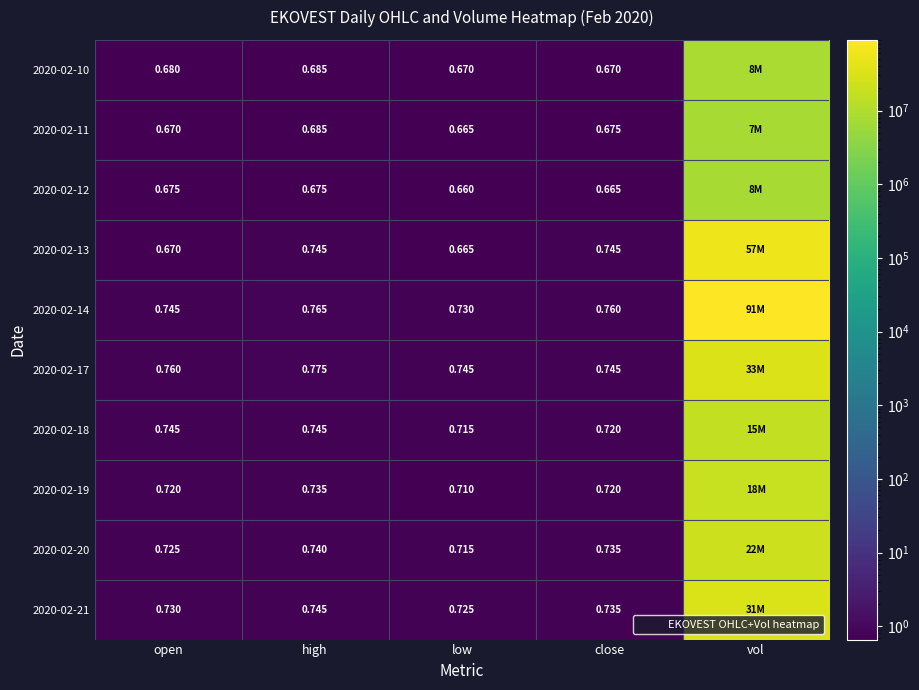

What is the maximum value for 2020-02-11?

7962200.0